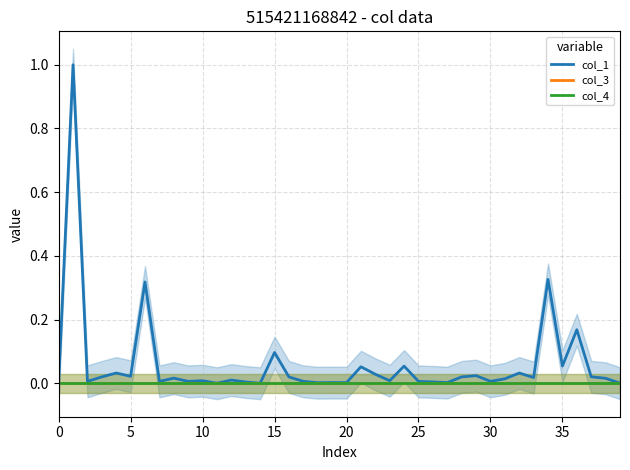

Between 10 and 18, which series saw the biggest shift?

col_1